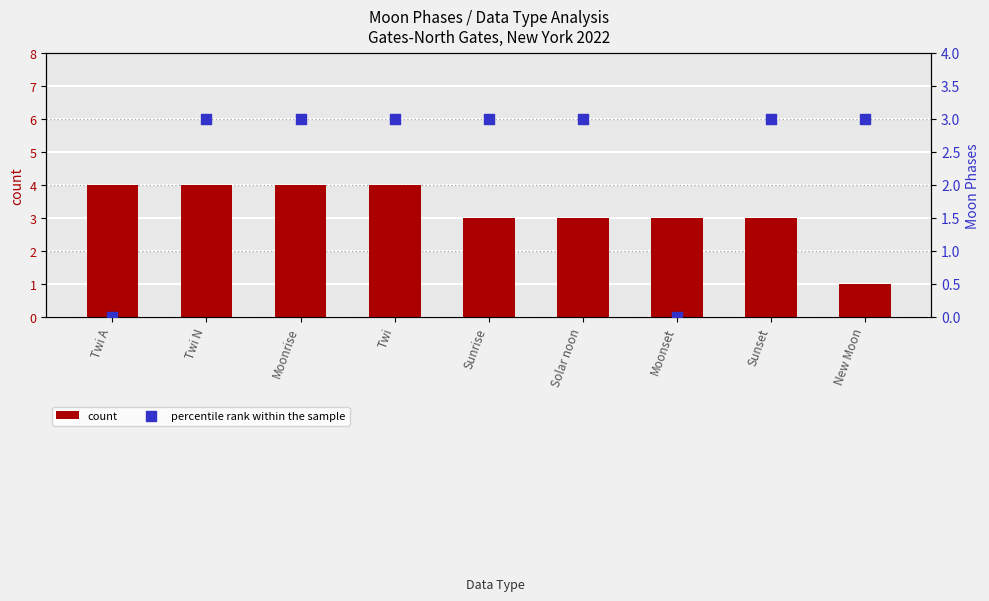

Which series reaches the maximum Y coordinate?

count